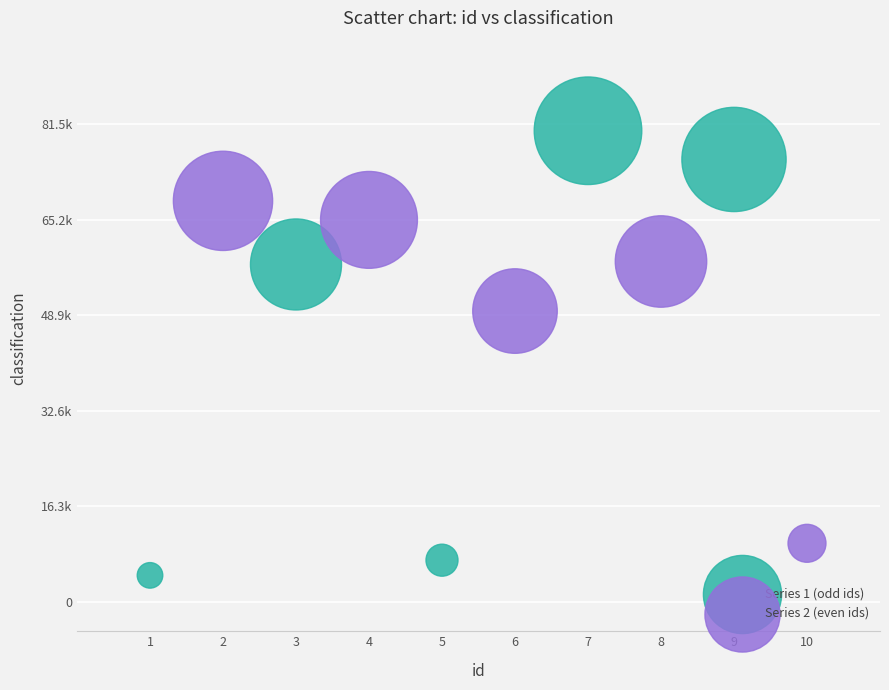

Which series contains the lowest Y value?

Series 1 (odd ids)